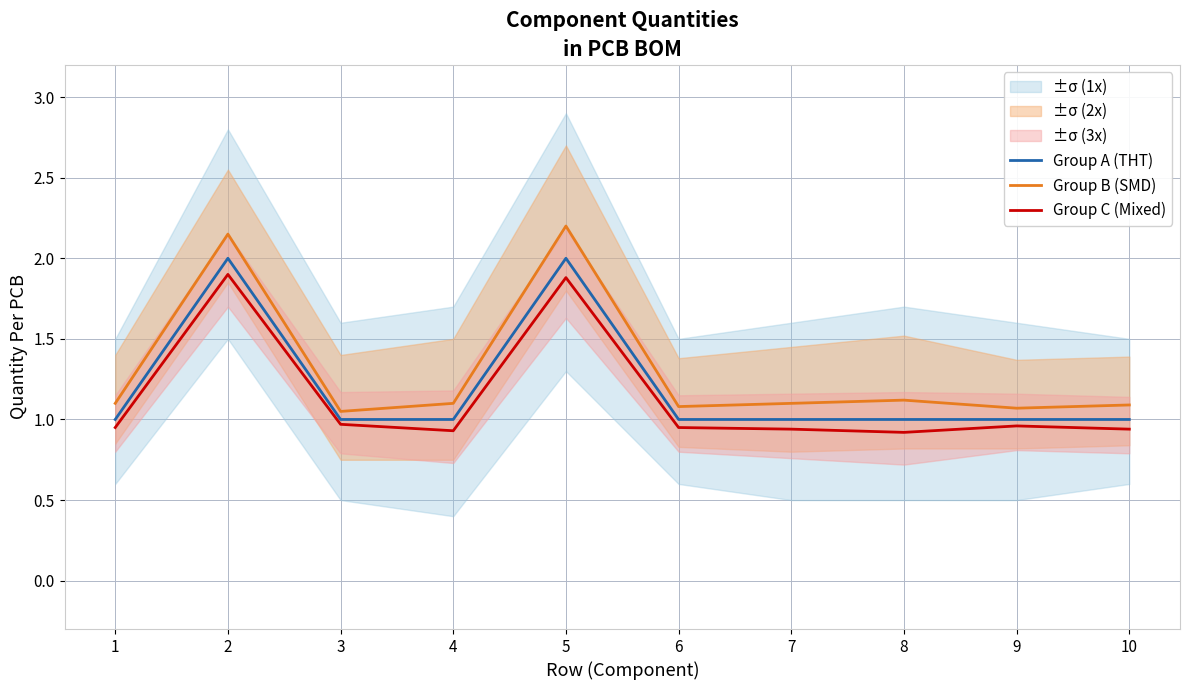

Which has a higher value, 2 or 5?

2